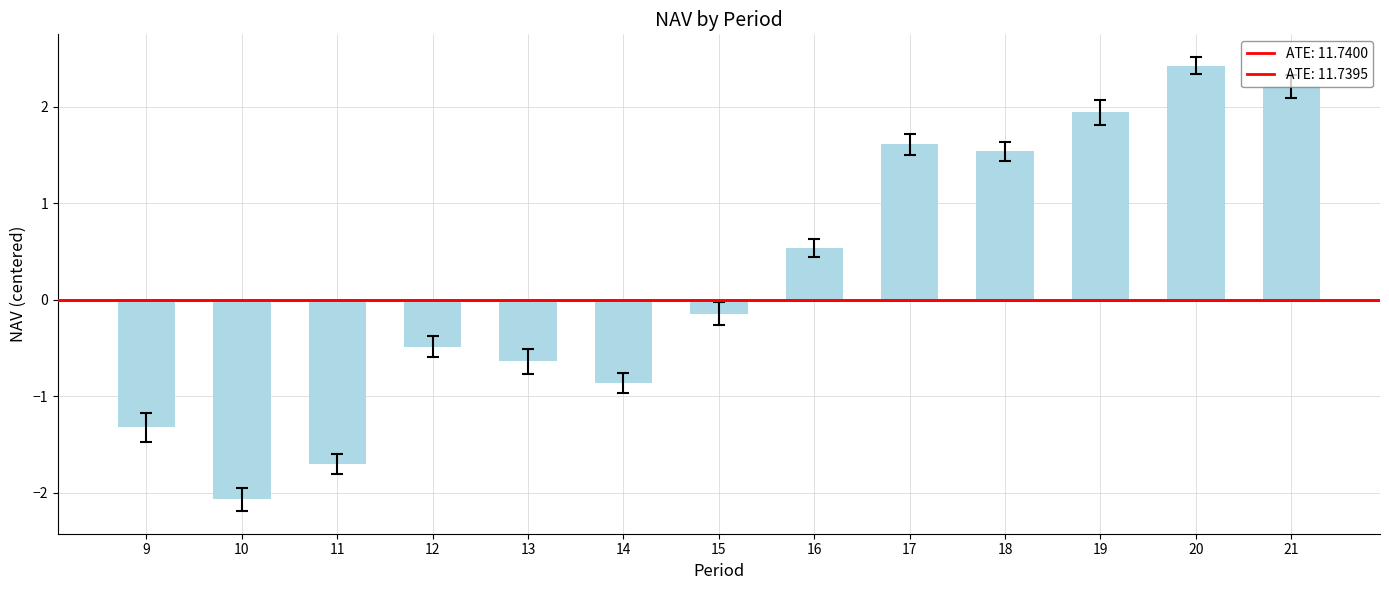

What is the difference between the maximum and minimum values?

4.5